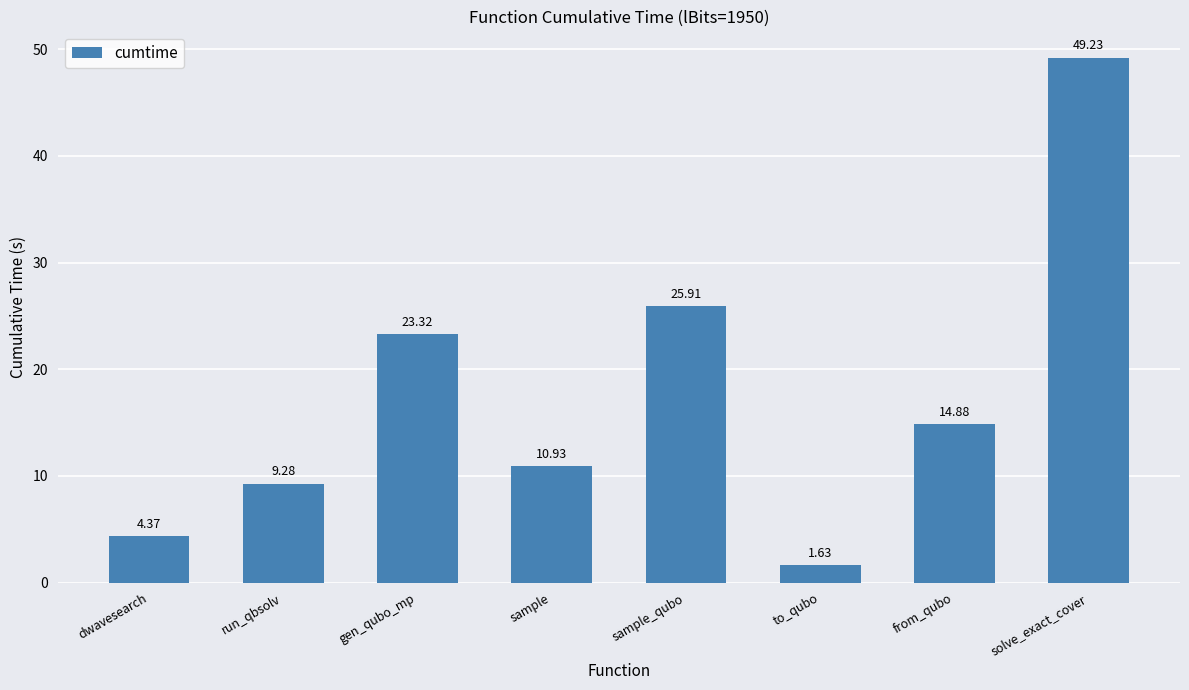

Which category has the highest value across all series?

solve_exact_cover